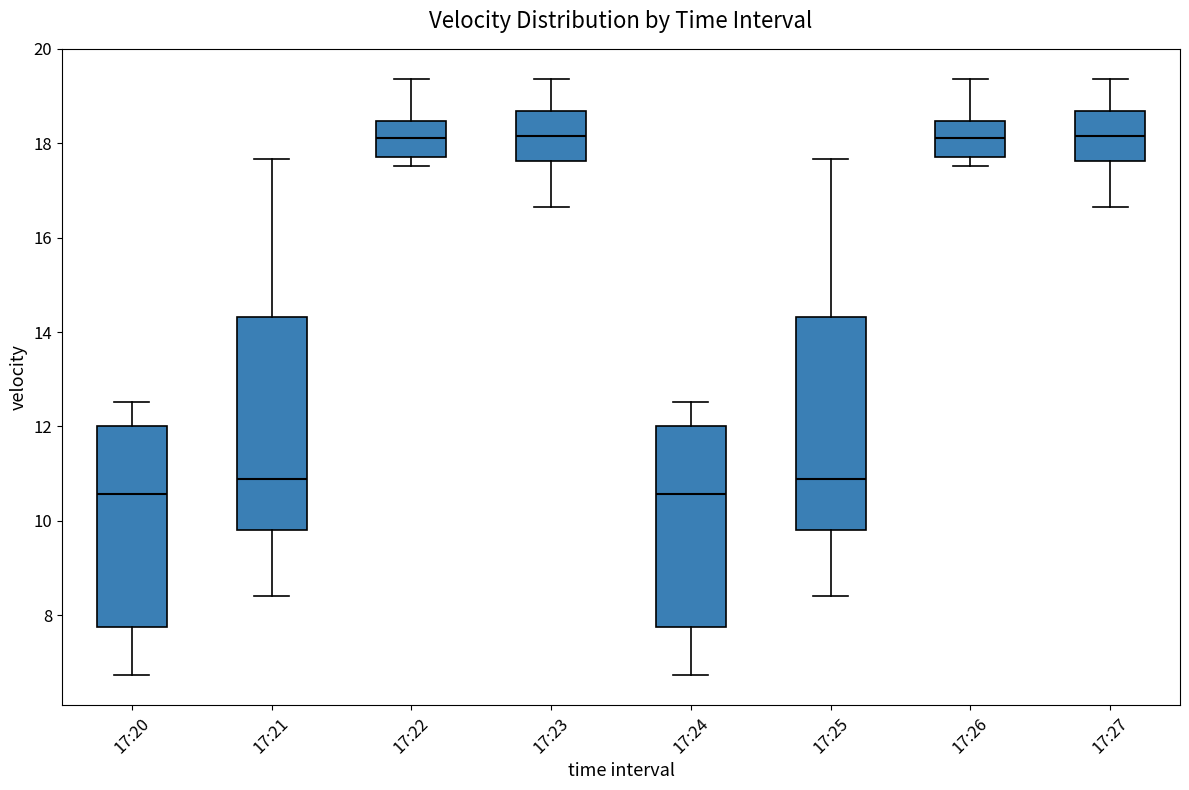

Reading left to right, read every box against the y-axis: the position of its median line, the range the box covers, and the ends of its whiskers. The values are not printed on the chart, so give them approximately, as read against the axis.

17:20: median 10.6, box 7.8 to 12.0, whiskers 6.8 to 12.6
17:21: median 10.8, box 9.8 to 14.4, whiskers 8.4 to 17.6
17:22: median 18.2, box 17.8 to 18.4, whiskers 17.6 to 19.4
17:23: median 18.2, box 17.6 to 18.6, whiskers 16.6 to 19.4
17:24: median 10.6, box 7.8 to 12.0, whiskers 6.8 to 12.6
17:25: median 10.8, box 9.8 to 14.4, whiskers 8.4 to 17.6
17:26: median 18.2, box 17.8 to 18.4, whiskers 17.6 to 19.4
17:27: median 18.2, box 17.6 to 18.6, whiskers 16.6 to 19.4